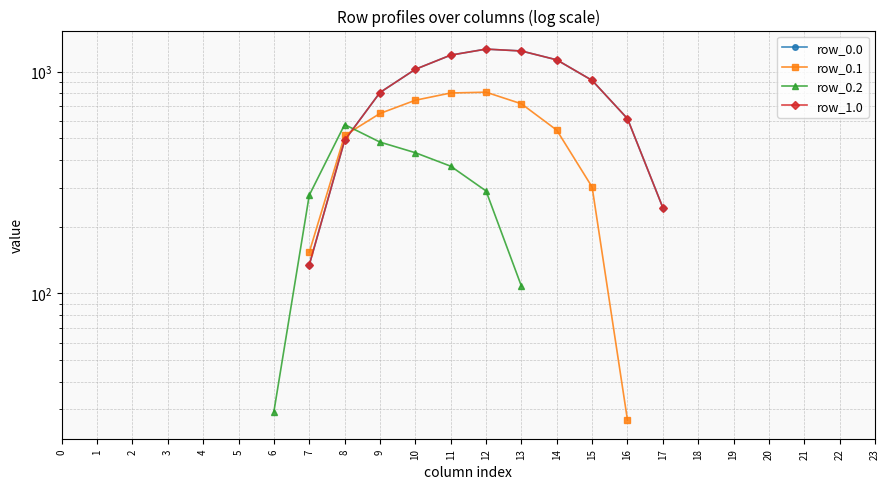

True or false: row_1.0 and row_0.2 intersect in this chart.

True